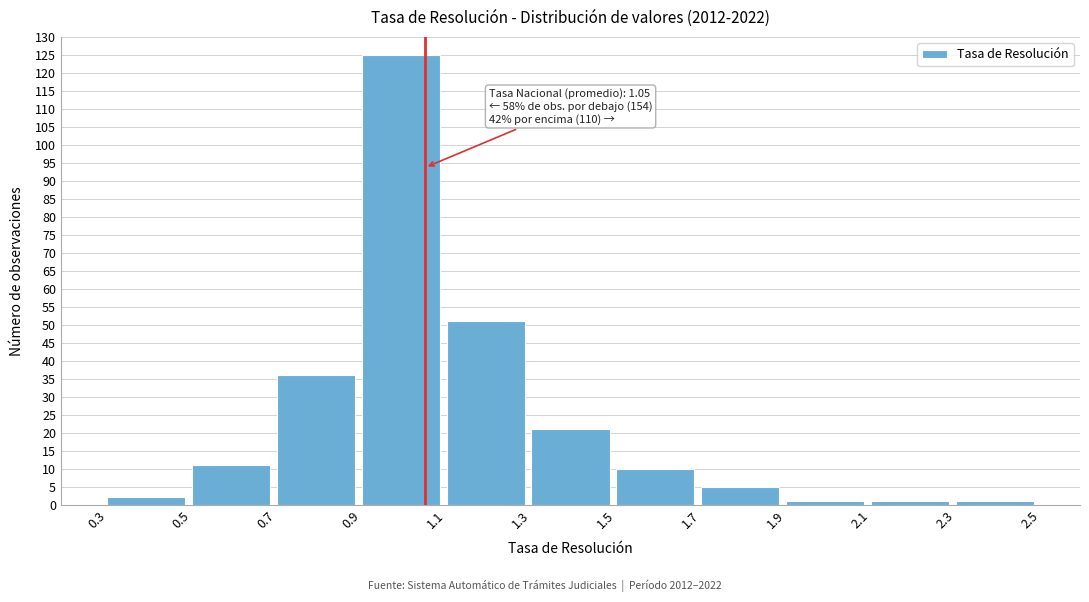

Which range on the x-axis has the tallest bar?

0.9 to 1.1